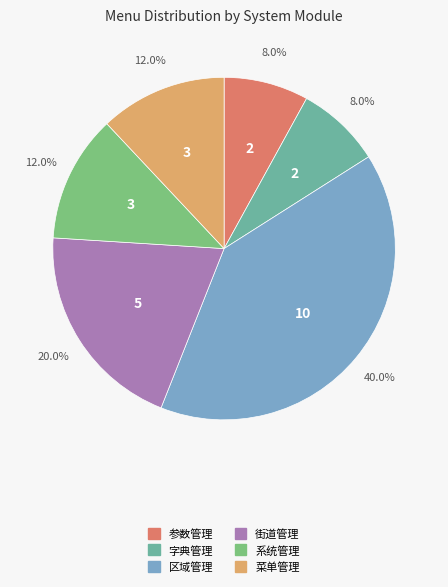

Does any single category account for the majority?

No